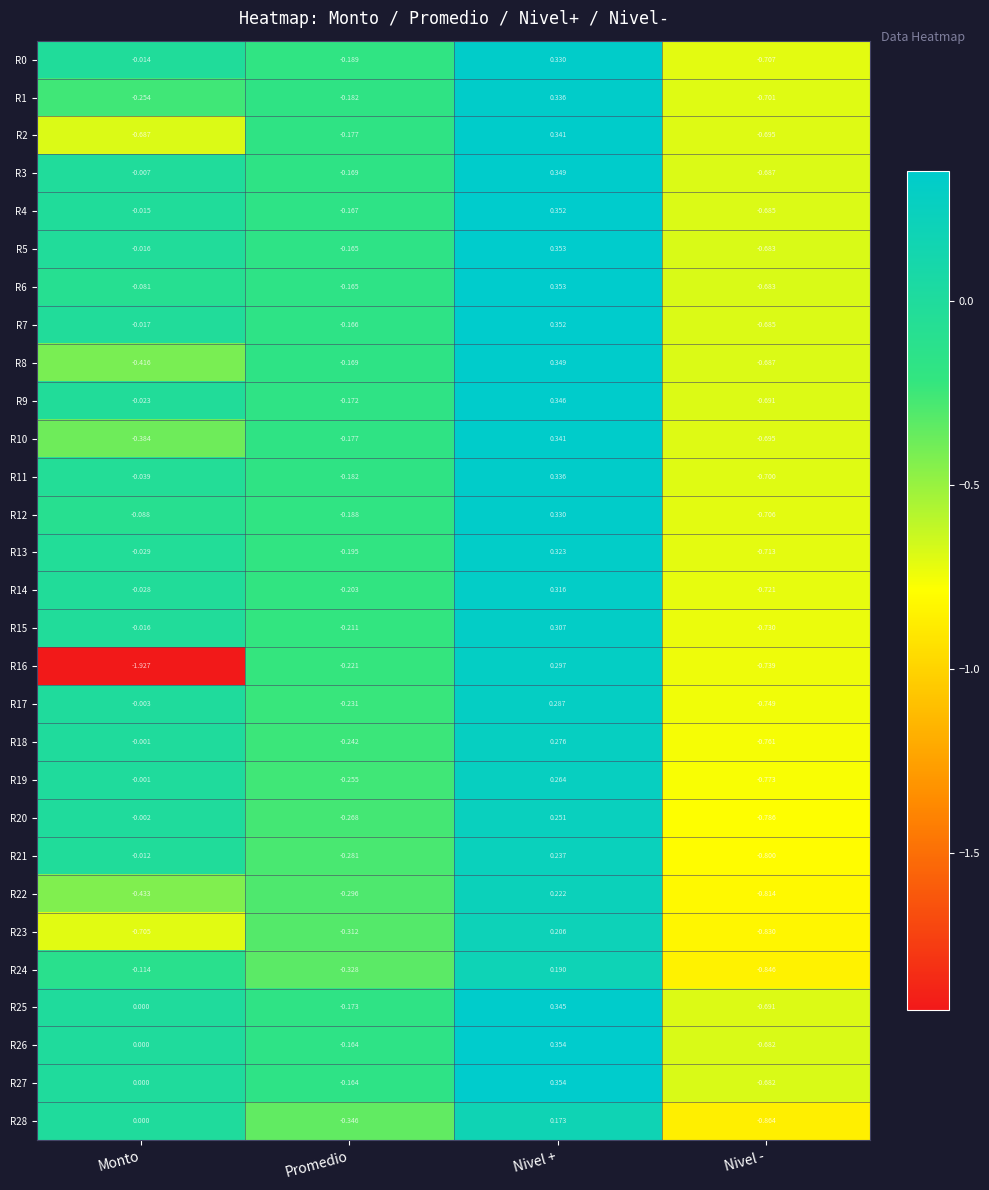

List the labels in order of R28 value, largest first.

Nivel +, Monto, Promedio, Nivel -